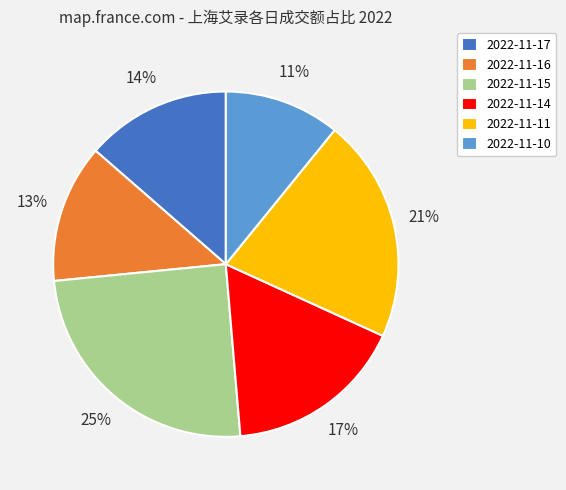

What is the smallest slice in the pie chart?

2022-11-10